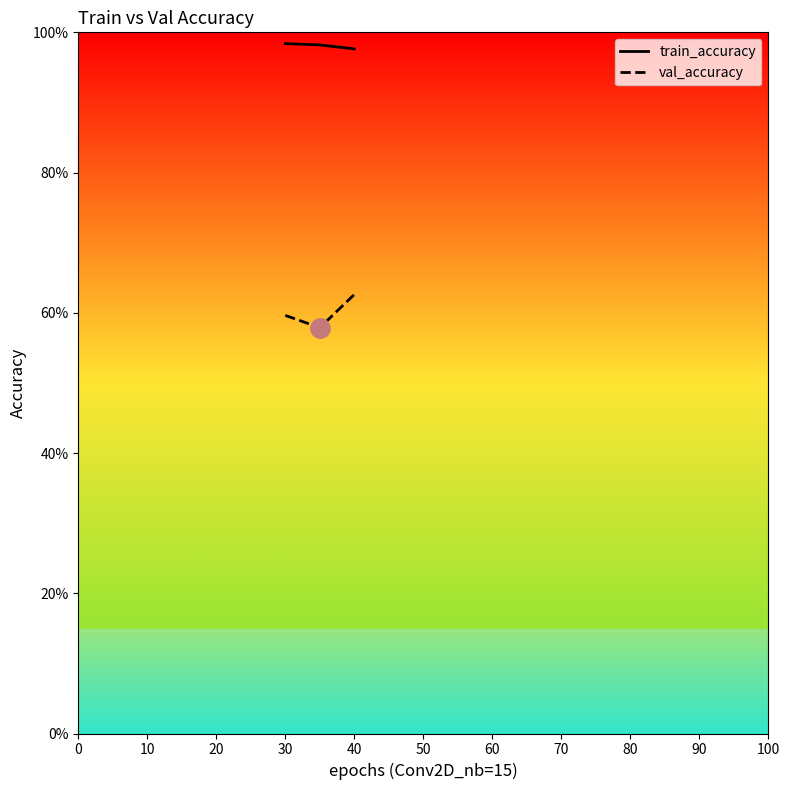

Does the chart have visible grid lines?

No